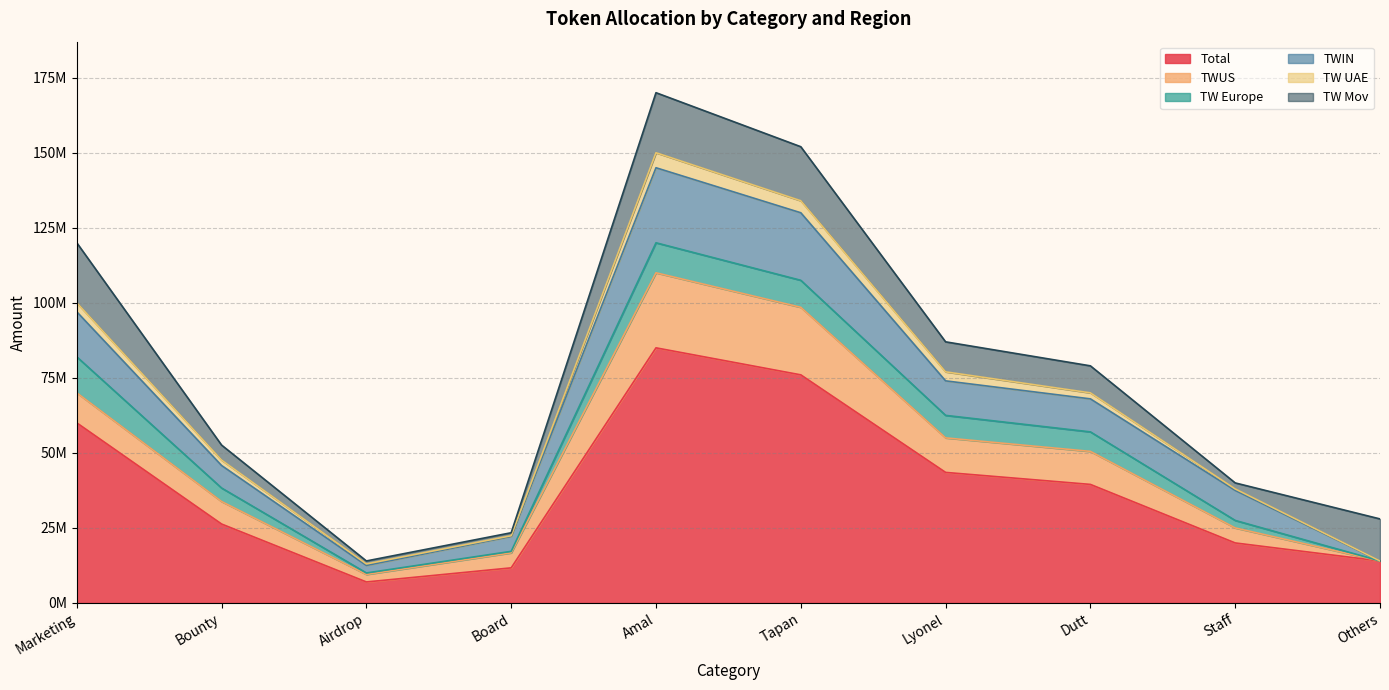

At which category is the sum across all series the highest?

Amal